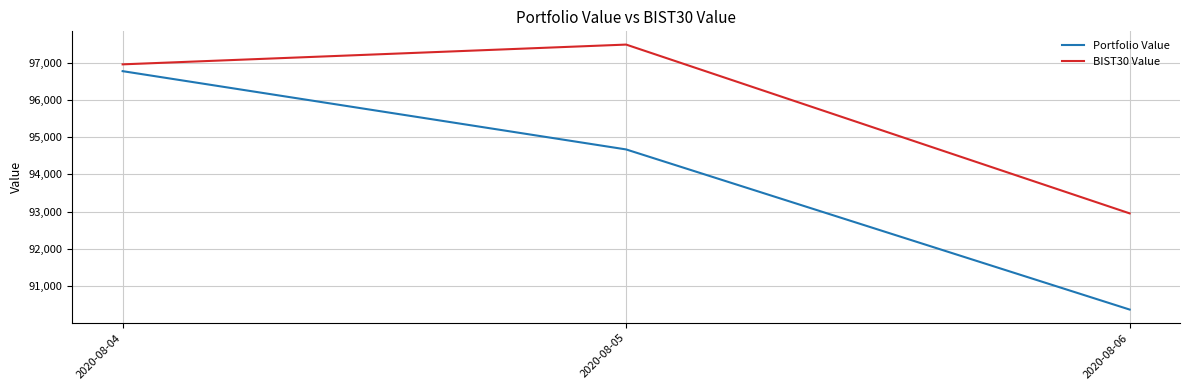

Which category has the lowest value in the BIST30 Value series?

2020-08-06